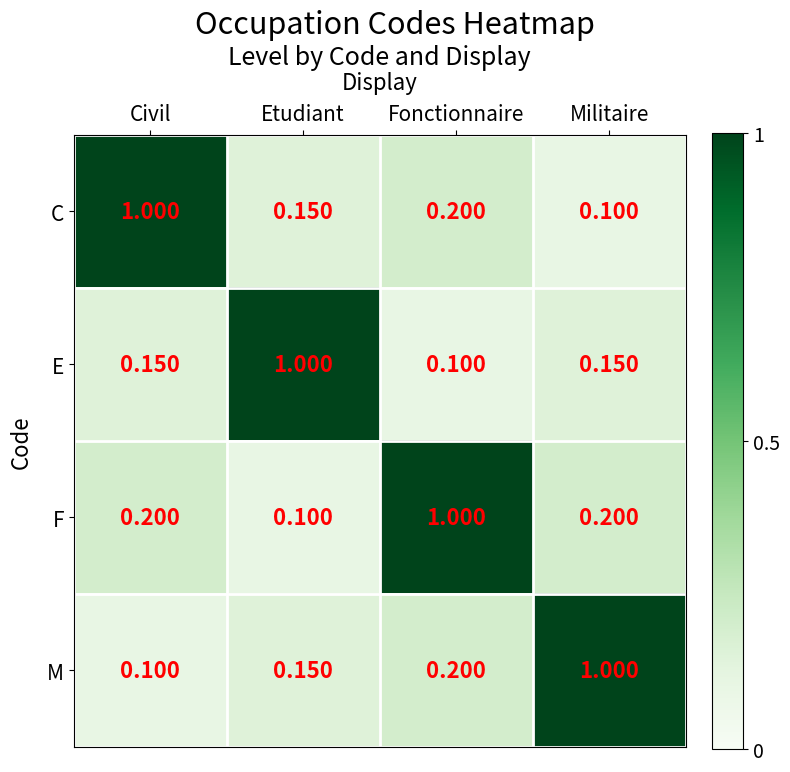

At which label does E reach its peak?

Etudiant